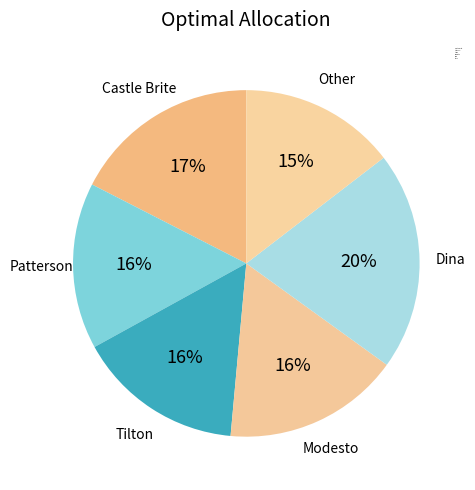

Does Other represent more than half of the total?

No